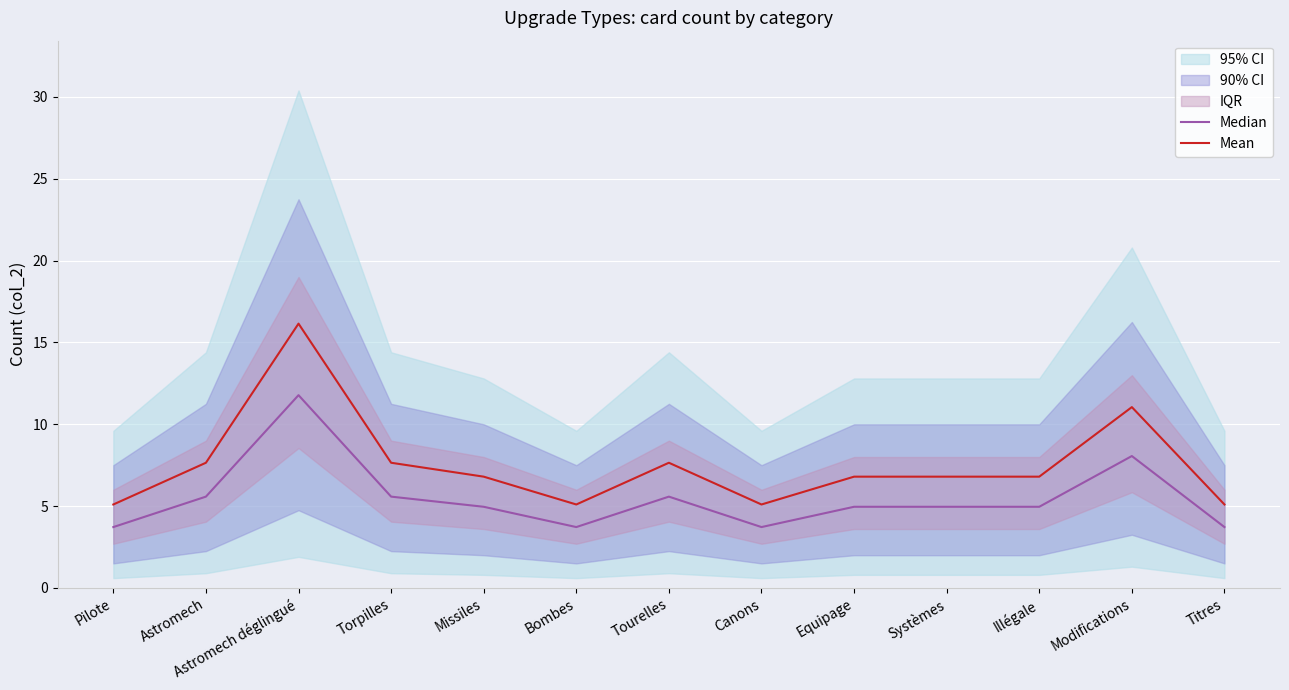

At which label is Mean closest to 10?

Modifications